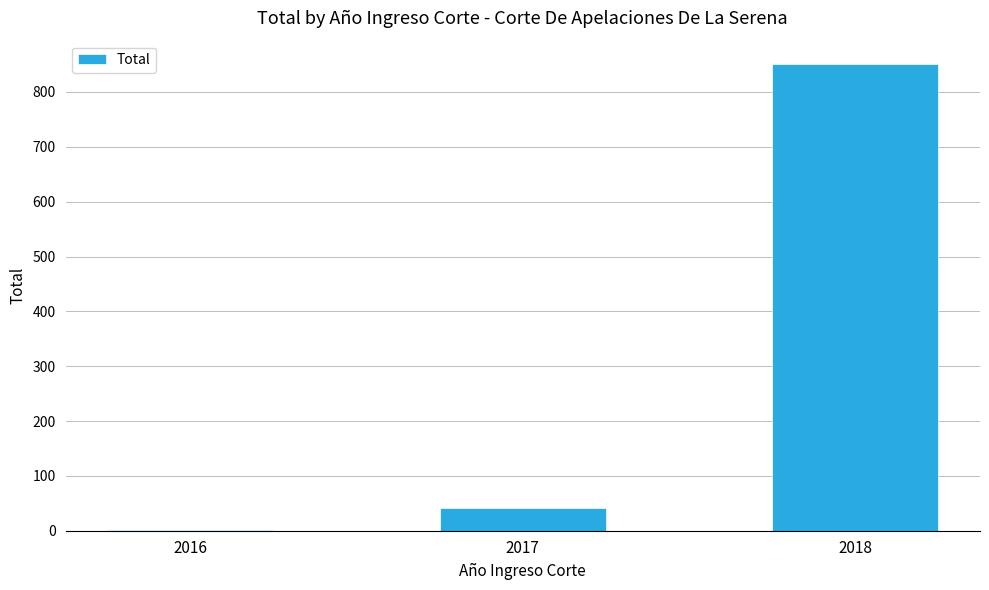

Is it true that the value at 2017 is 73?

False